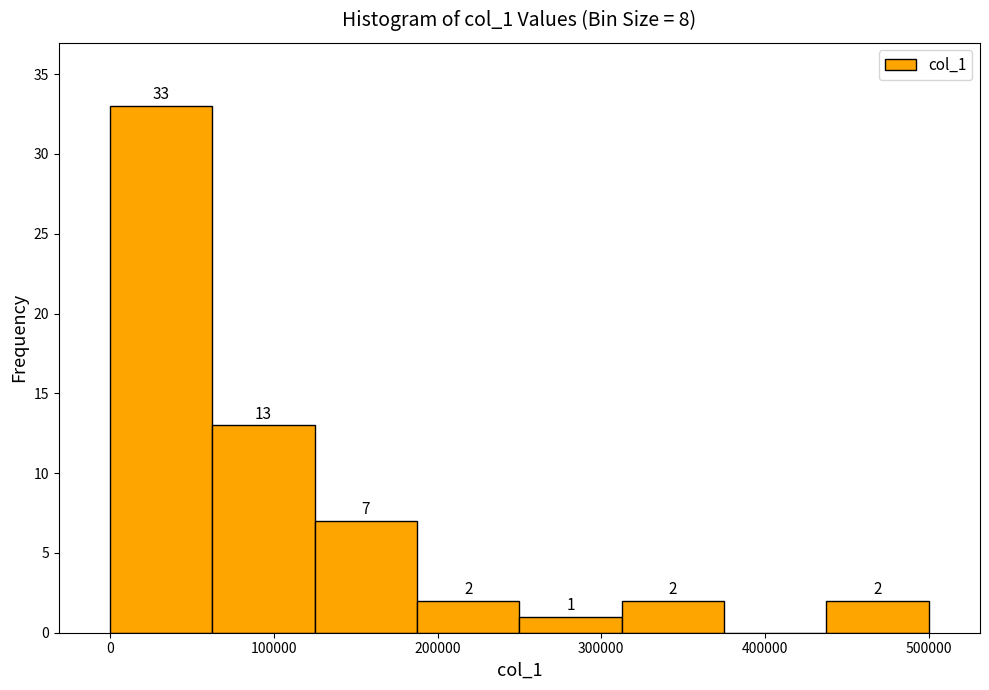

Over which range of the x-axis is the bar tallest?

0 to 60000